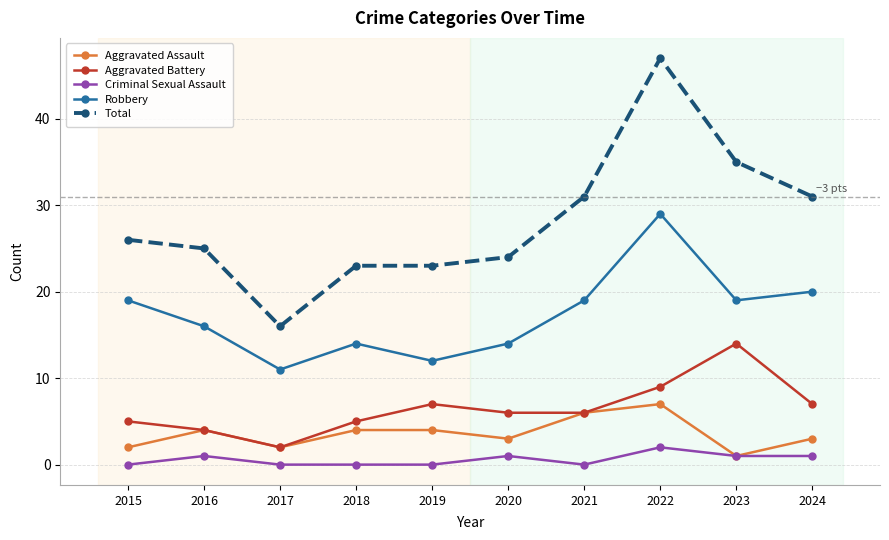

Rank the series by their maximum value, from highest to lowest.

Total, Robbery, Aggravated Battery, Aggravated Assault, Criminal Sexual Assault